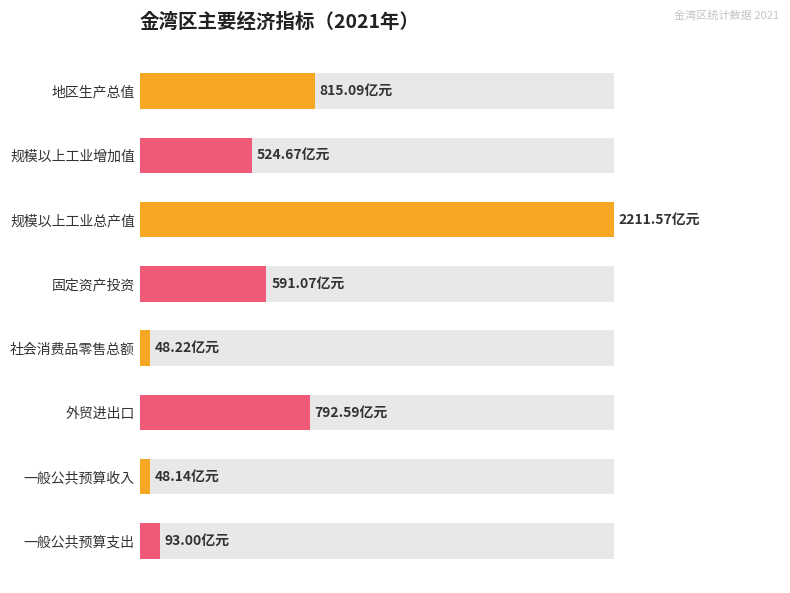

True or false: the data shows 33.3 at 社会消费品零售总额.

False